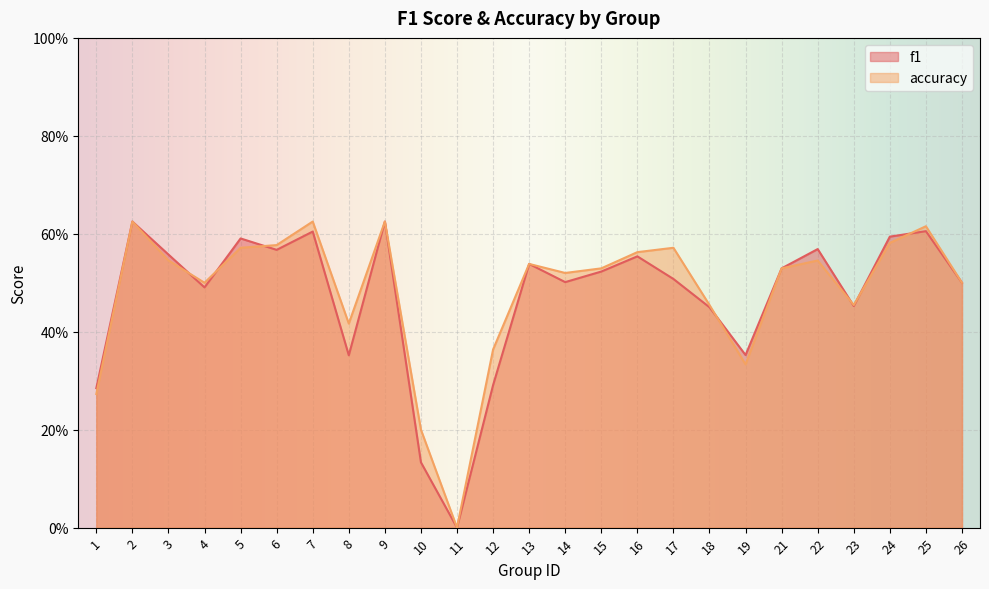

At which category is the sum across all series the highest?

2